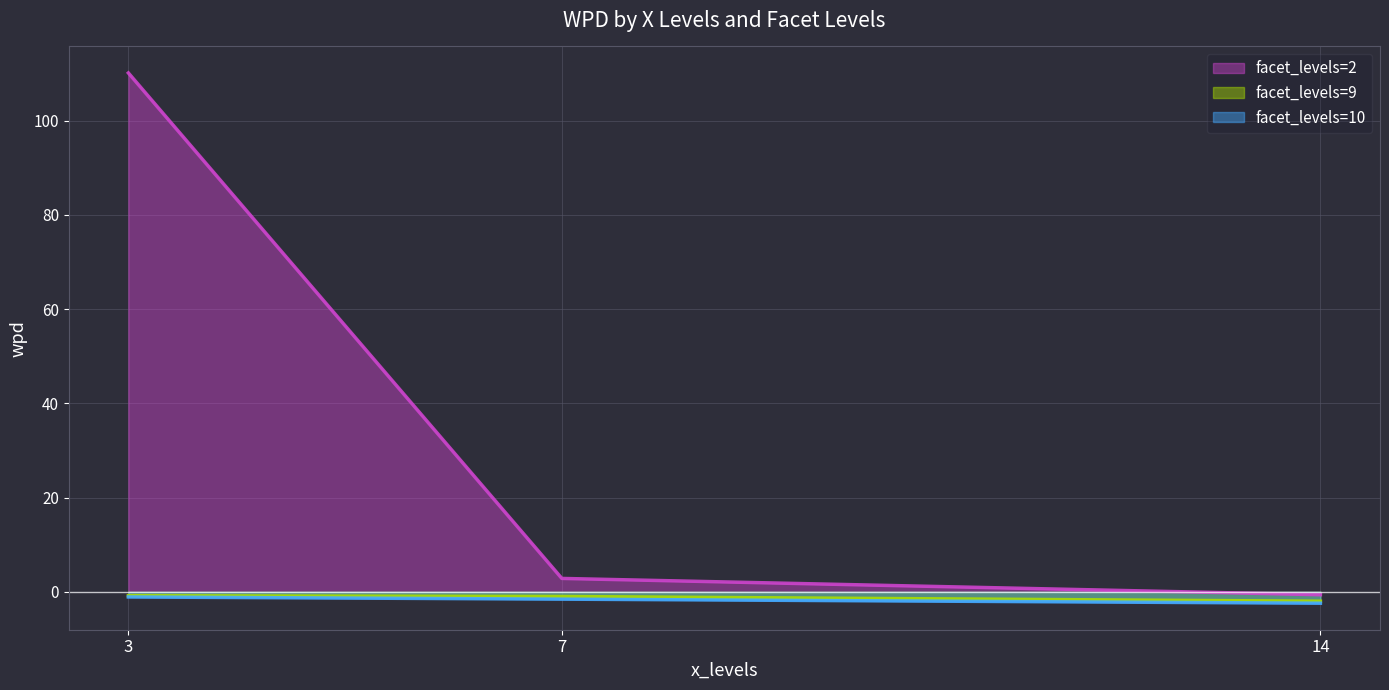

The value of facet_levels=10 at 14 is -2.4. True or false?

True